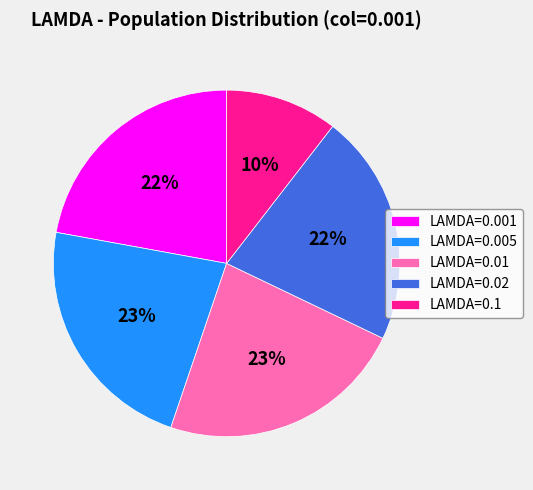

Which slice is the smallest?

LAMDA=0.1